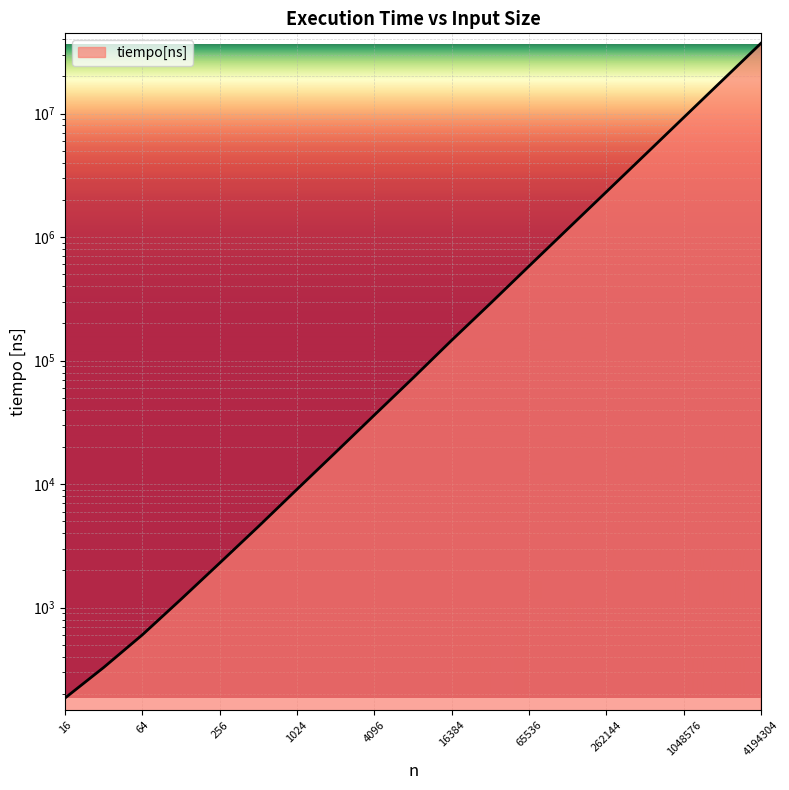

True or false: there are more than 0 points higher than both neighbors.

False